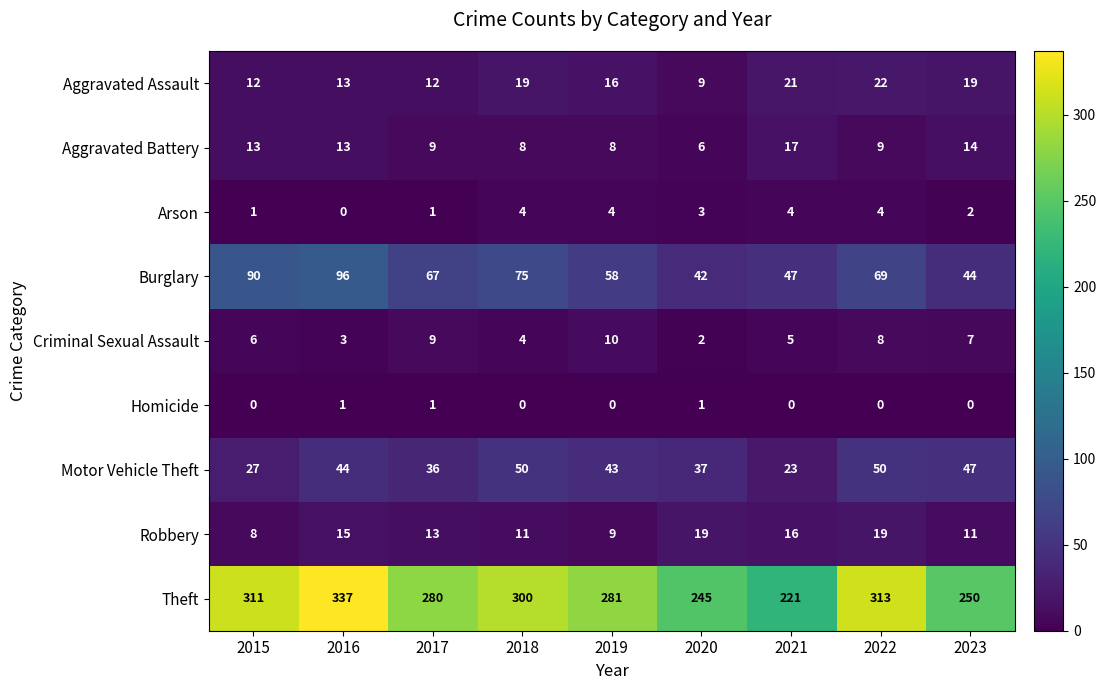

At which category does the chart reach its peak across all series?

2016